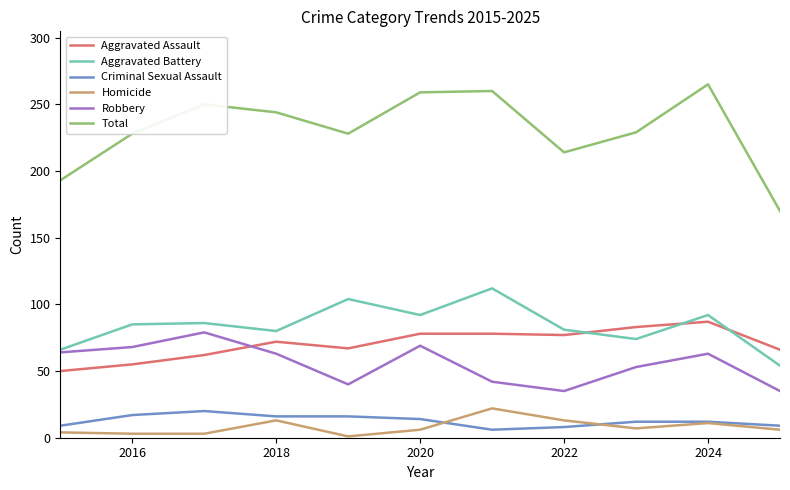

How many lines are shown in the chart?

6